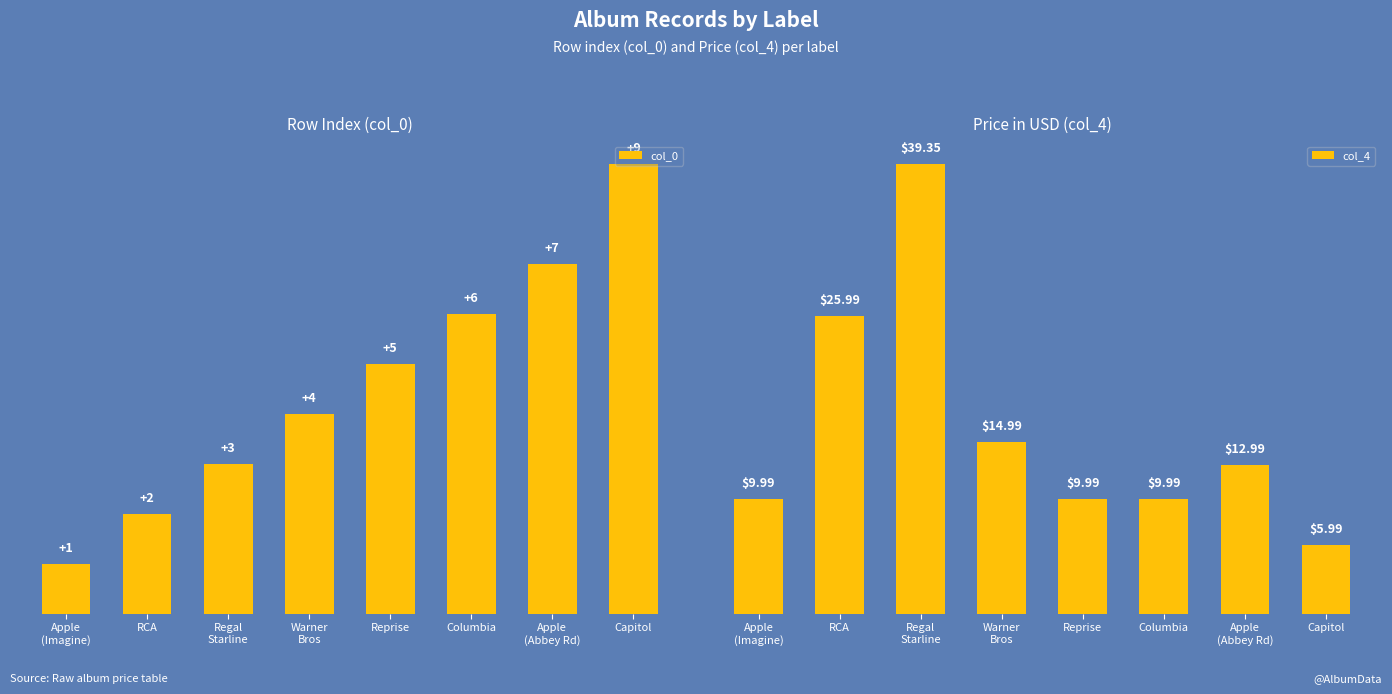

What position from the left is Reprise?

5